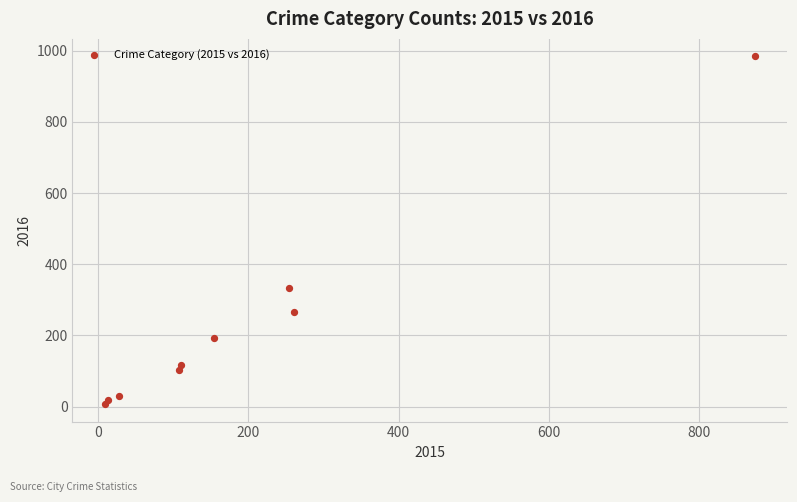

What is the range of X values (max minus min)?

865